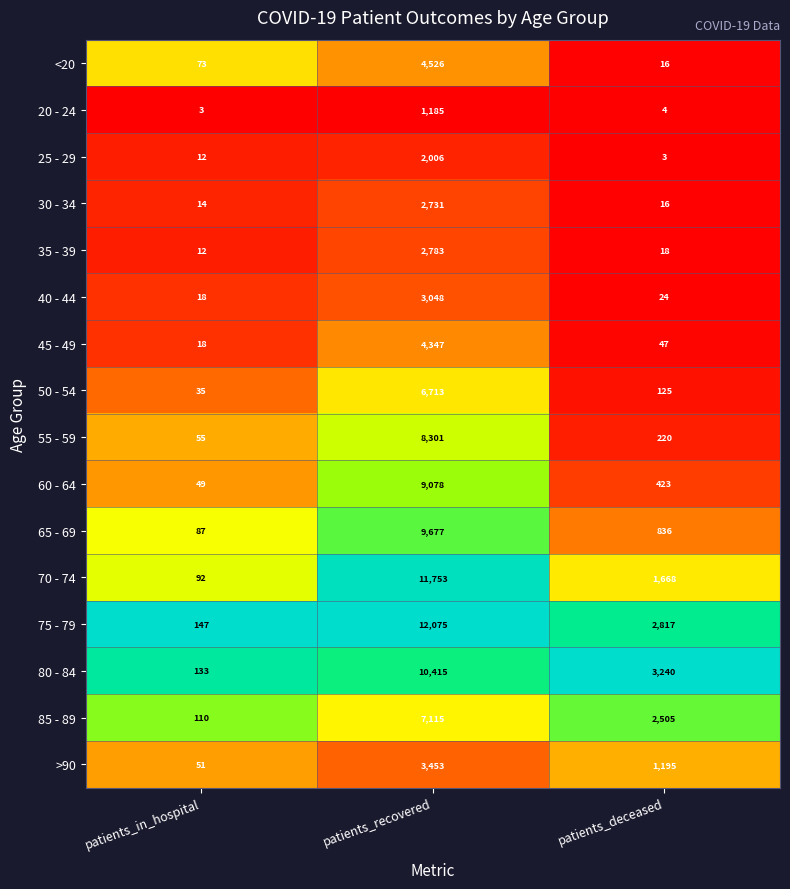

What is the maximum value shown in the chart?

12075